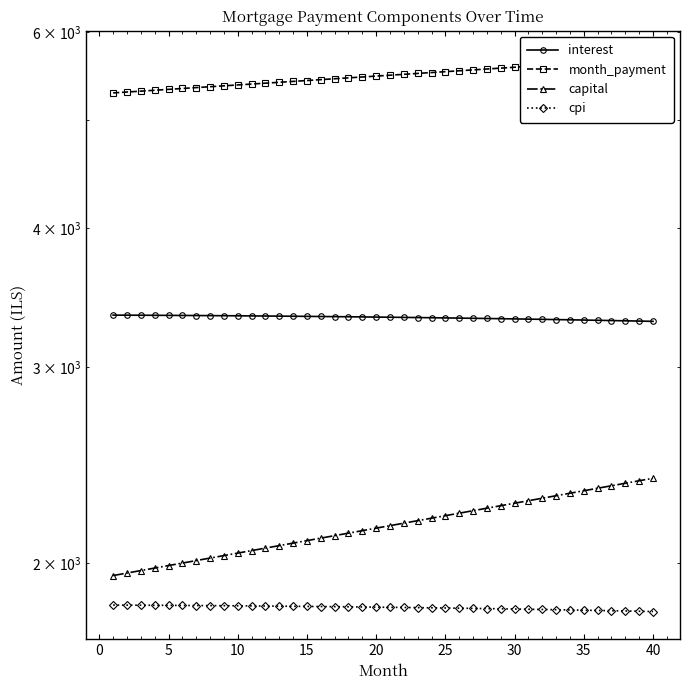

Count the number of categories in the chart.

40